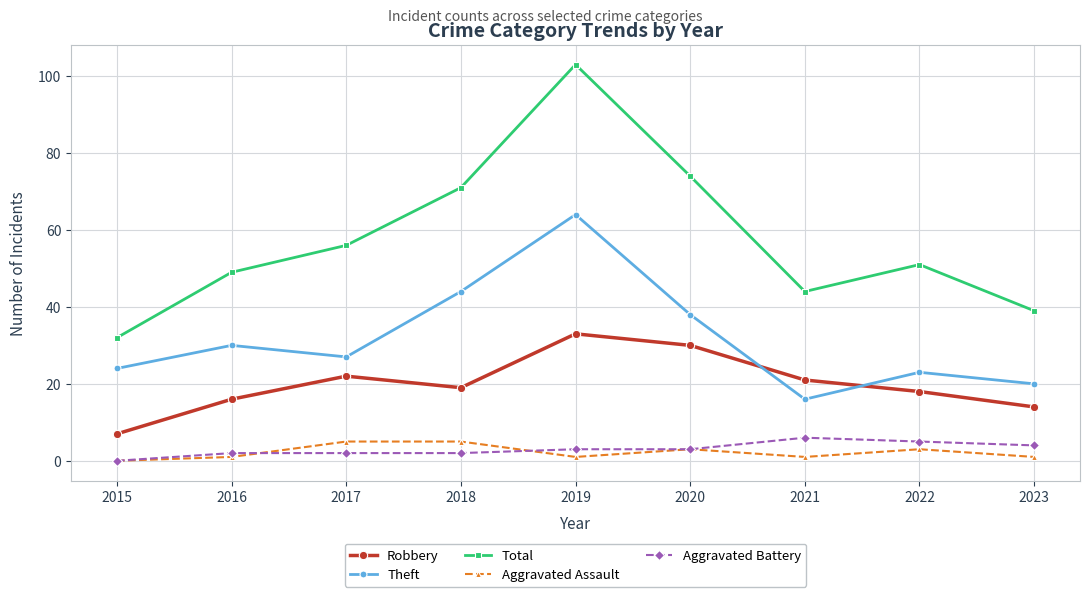

Count the number of data series in this chart.

5